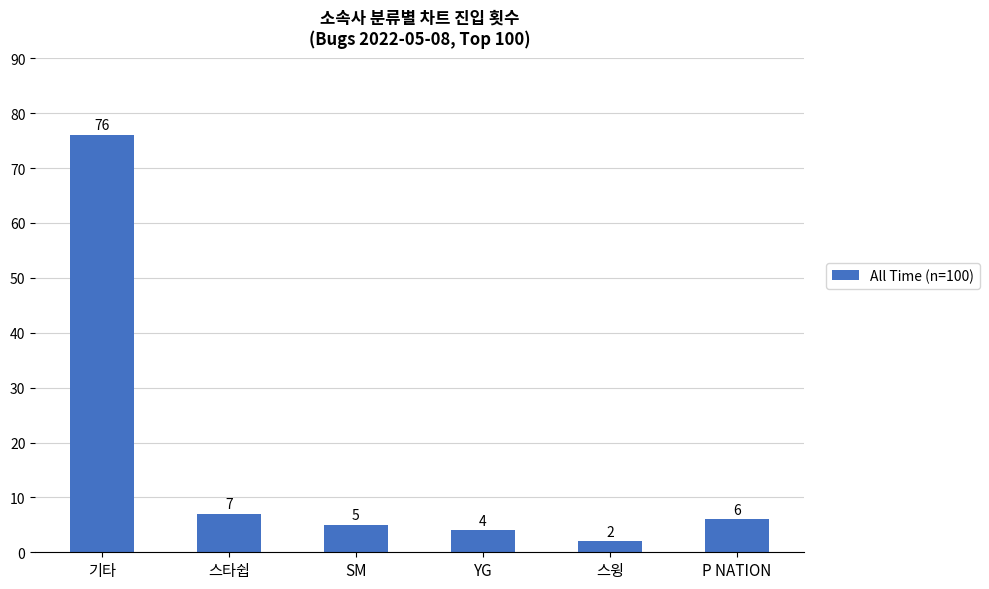

What is the difference between the values at P NATION and 스윙?

4